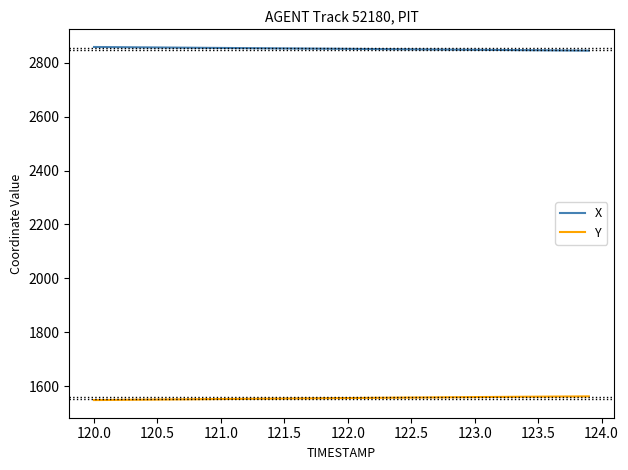

List the series in order of their overall mean, highest first.

X, Y